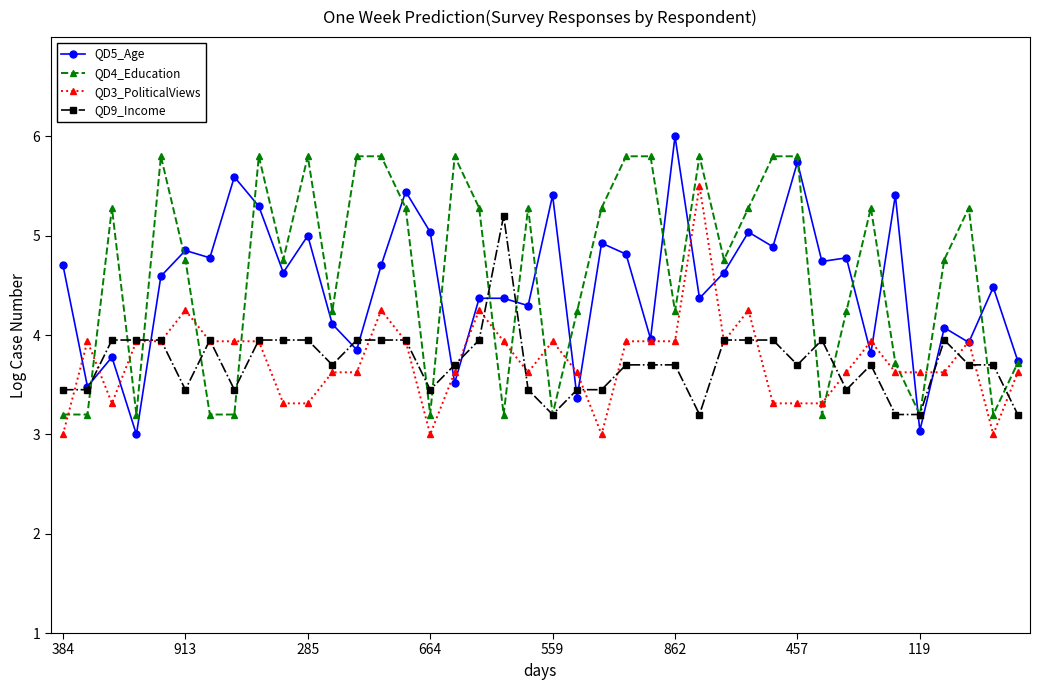

True or false: QD5_Age has more than 0 points higher than both neighbors.

True